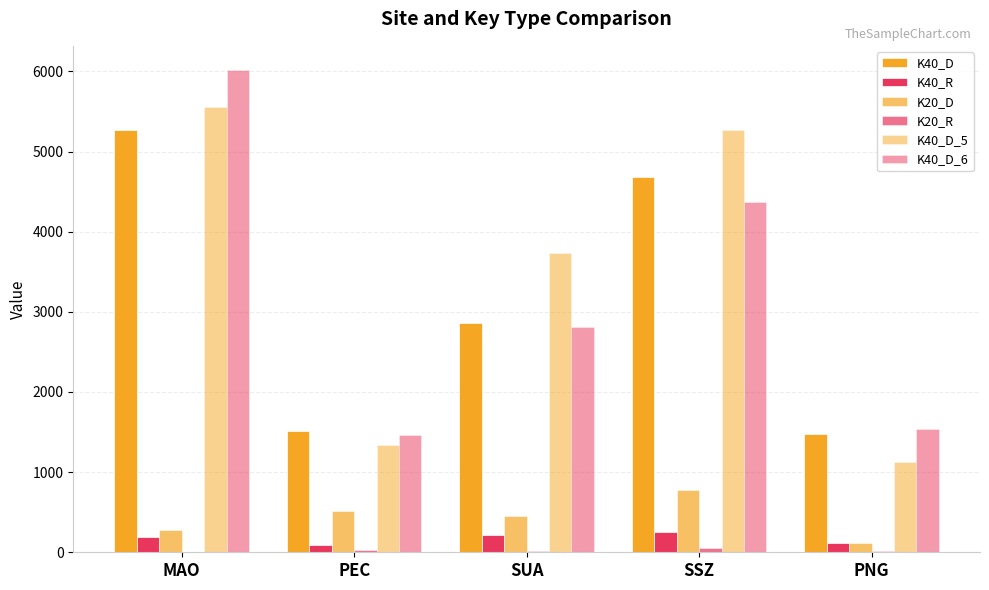

Rank the series by their maximum value, from highest to lowest.

K40_D_6, K40_D_5, K40_D, K20_D, K40_R, K20_R